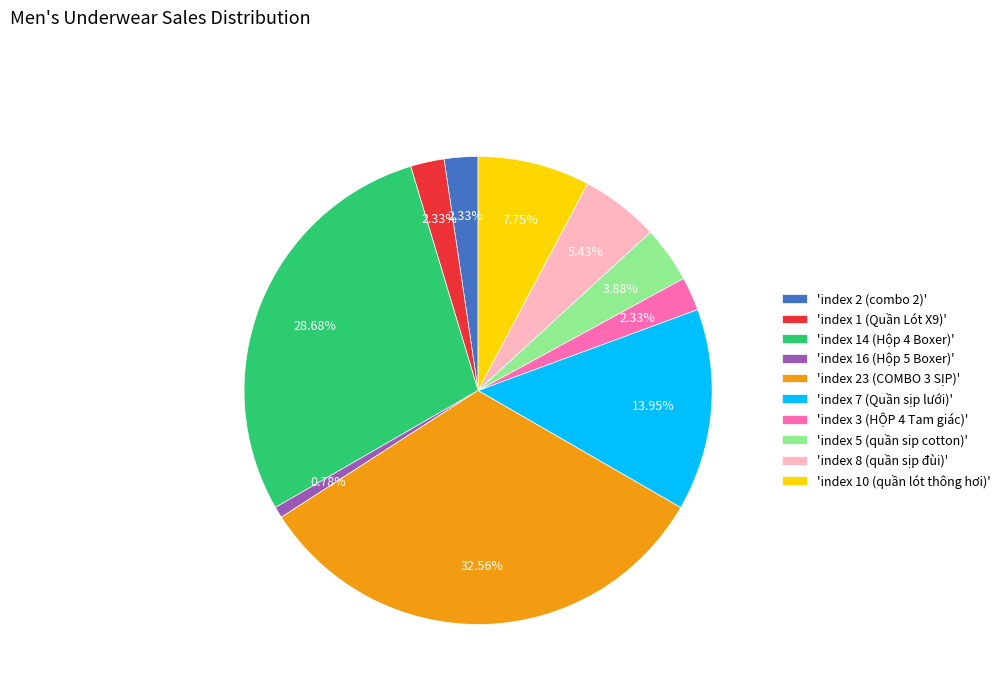

Which has a higher value, 'index 23 (COMBO 3 SỊP)' or 'index 2 (combo 2)'?

'index 23 (COMBO 3 SỊP)'